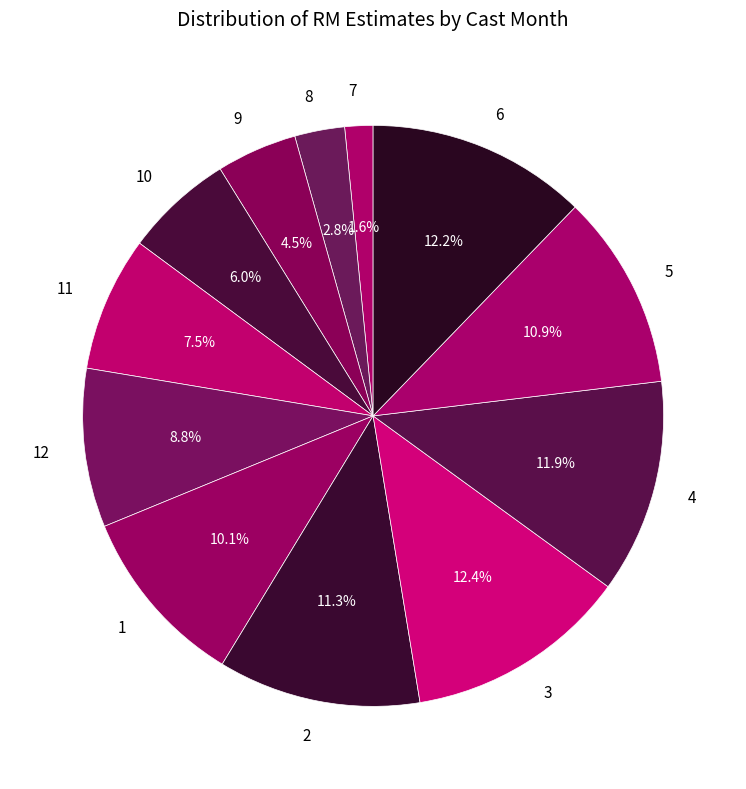

True or false: 2 accounts for 1% of the total.

False